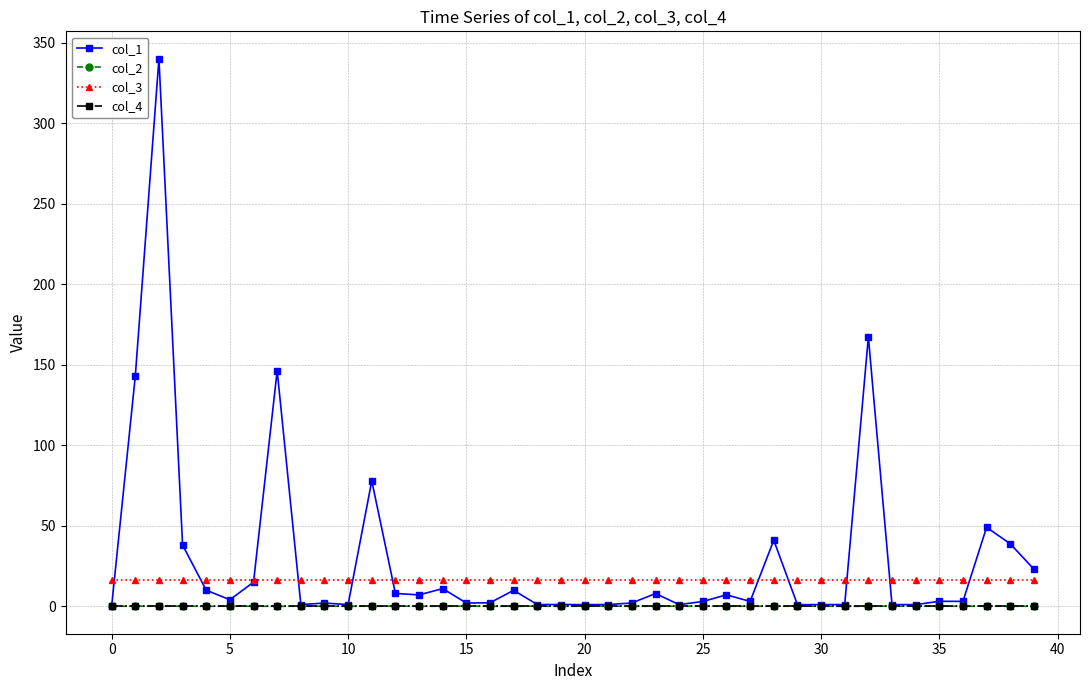

True or false: col_4 and col_3 cross at least once.

False